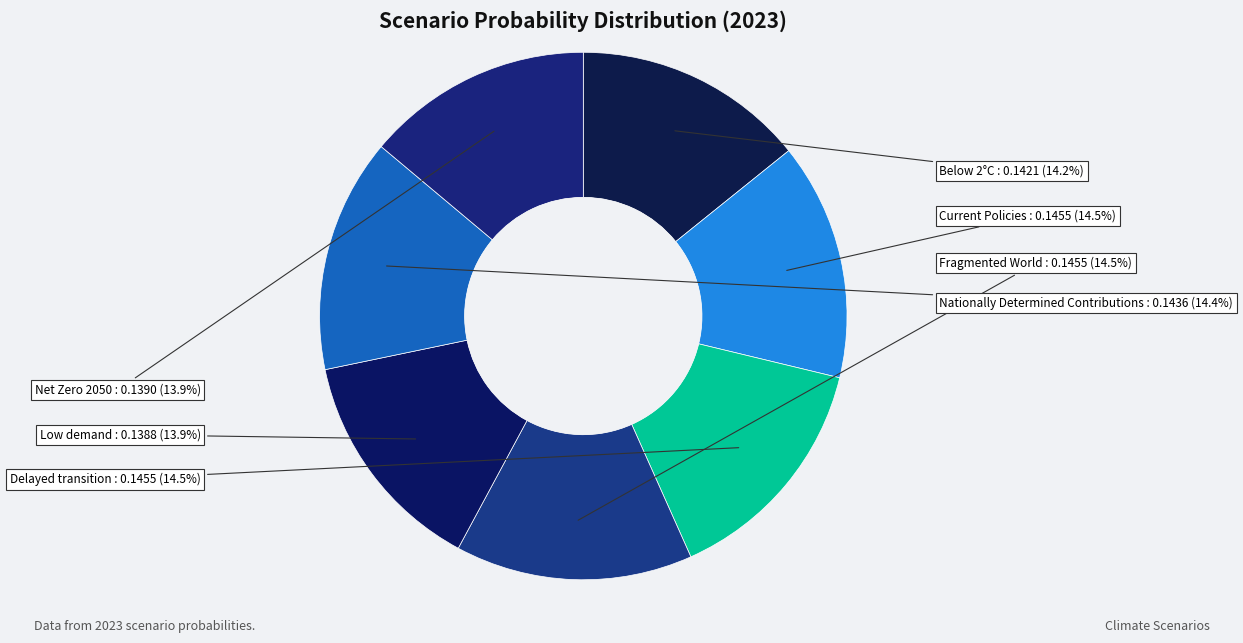

How many slices are in this pie chart?

7